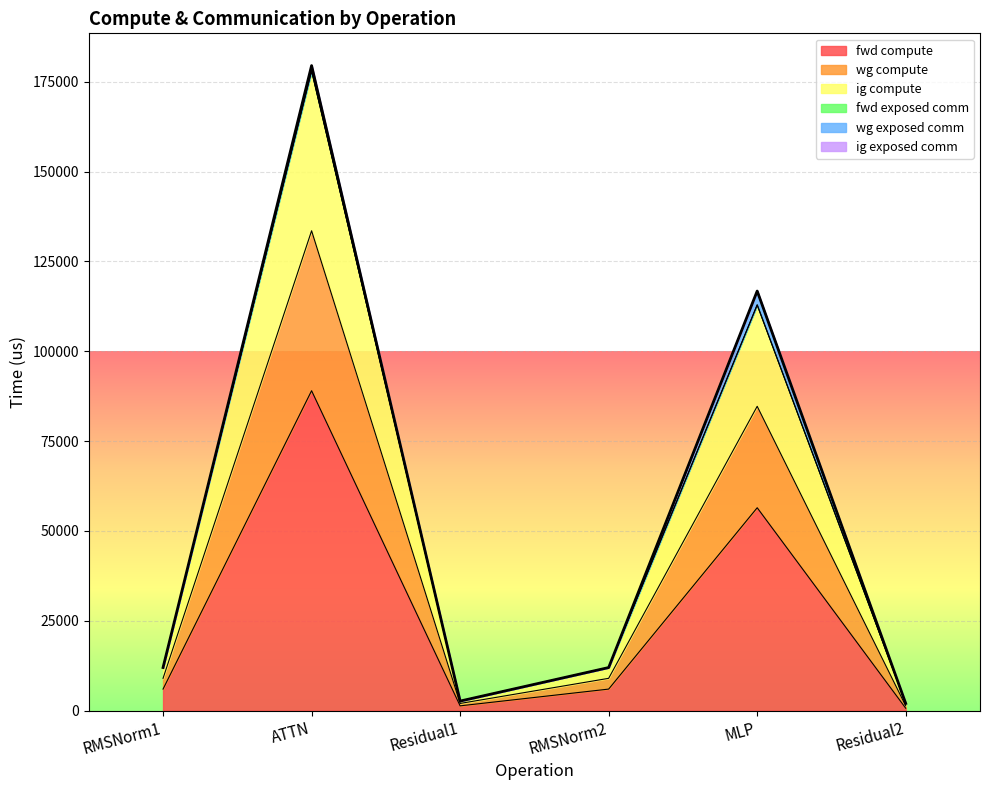

What is the maximum value for fwd compute?

89016.2